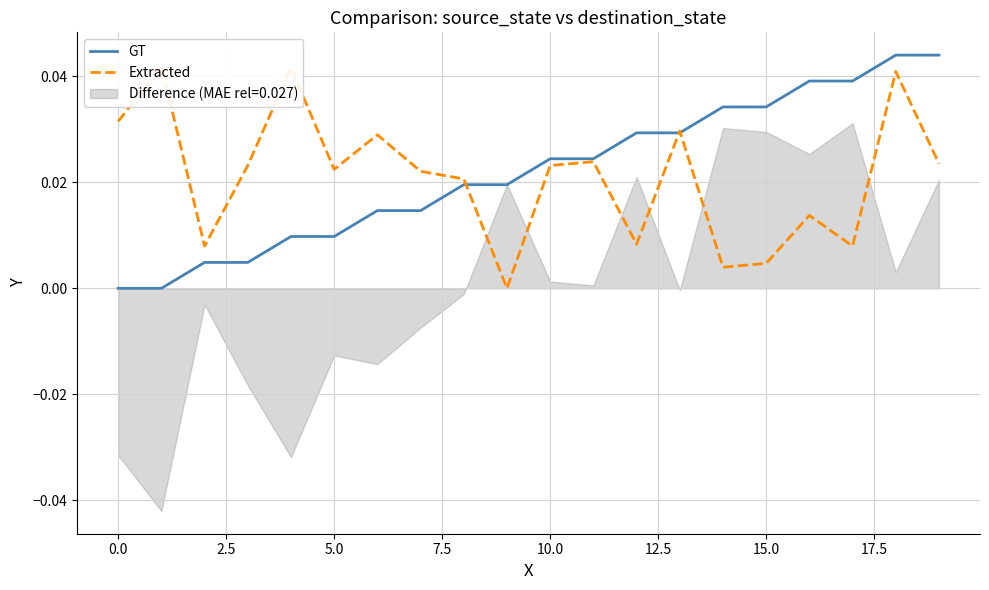

Rank the series by their maximum value, from lowest to highest.

Extracted, GT